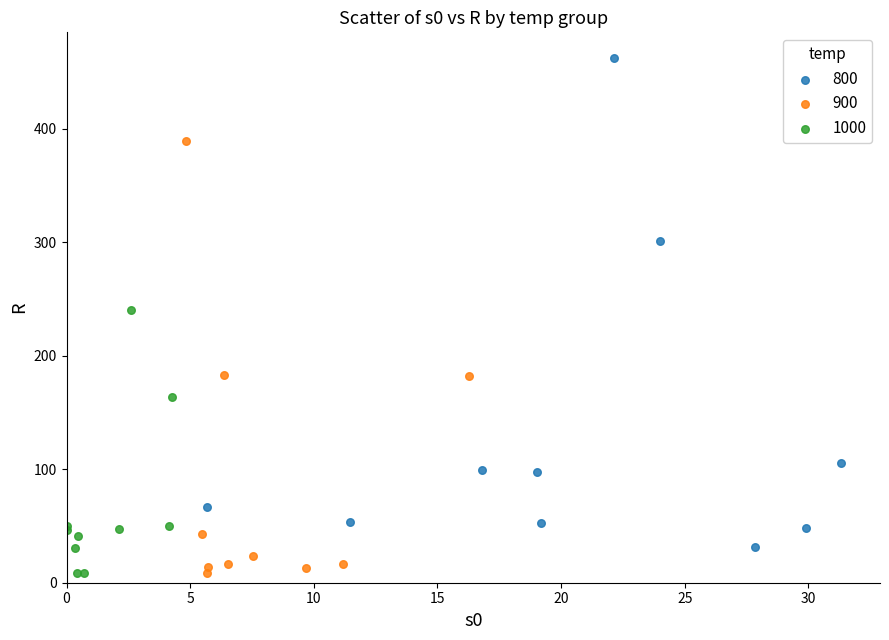

Which series has the widest spread of Y values?

800